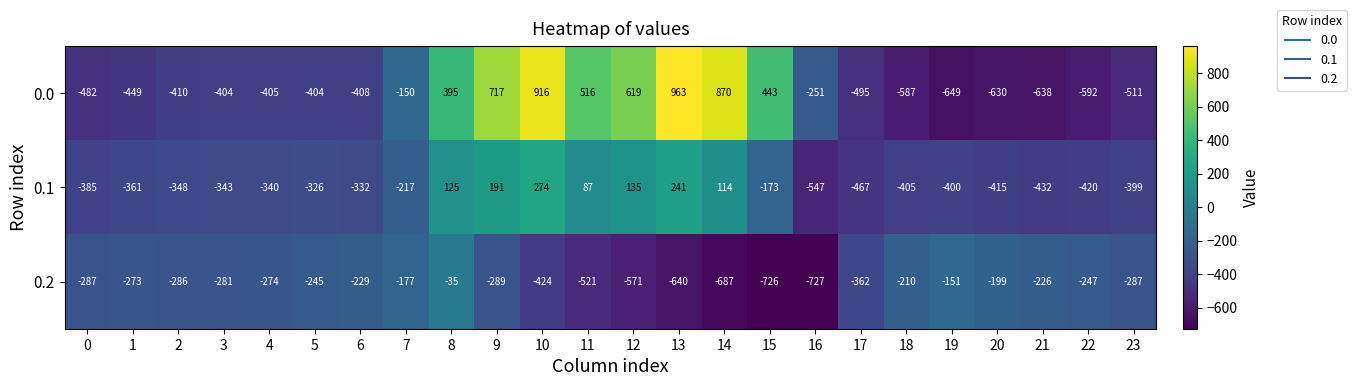

List the series in order of their overall mean, lowest first.

0.2, 0.1, 0.0